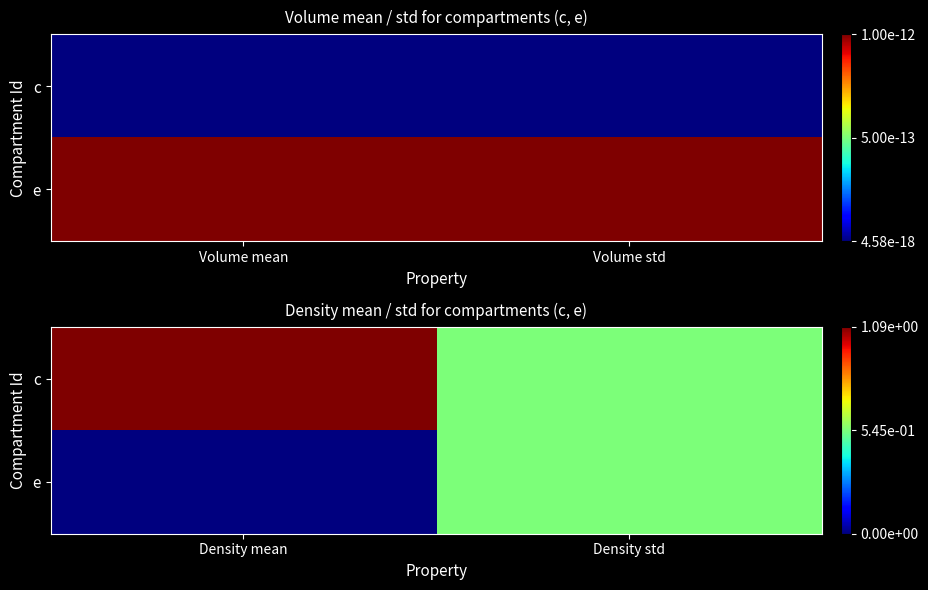

List the series in order of their overall mean, highest first.

c, e